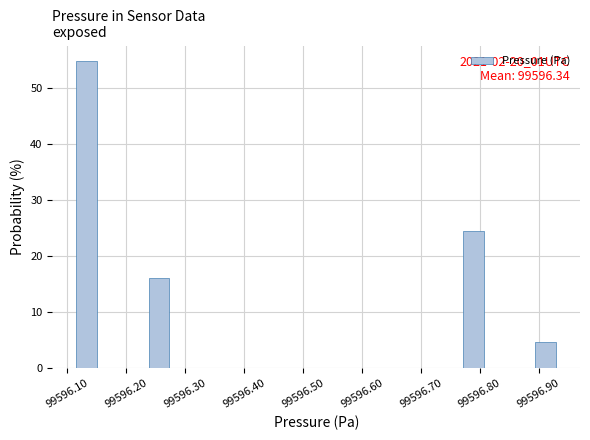

Over which range of the x-axis is the bar tallest?

99596.12 to 99596.16